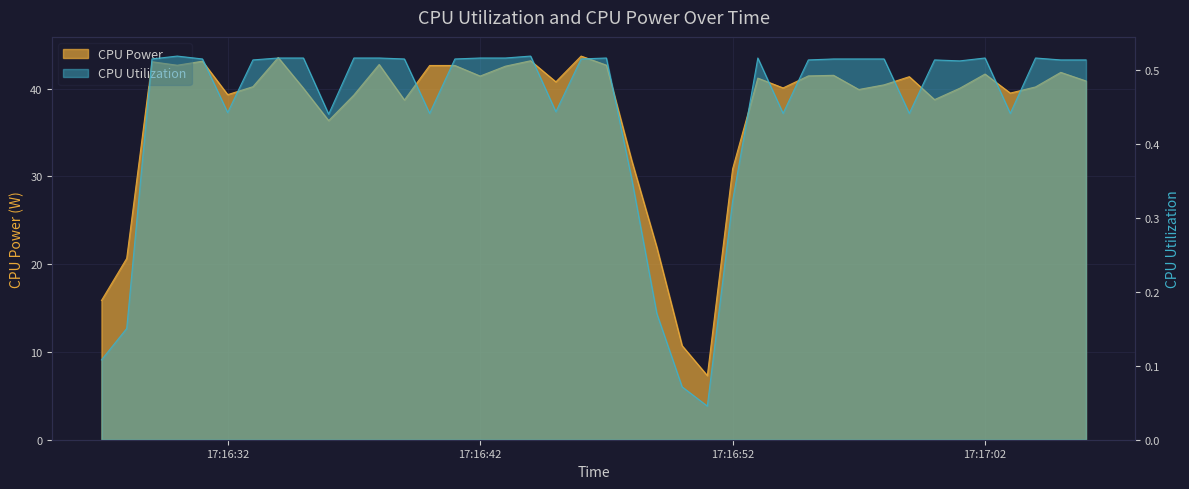

Is the value of CPU Utilization at 2023-10-21 17:17:00 greater than the value of CPU Power at 2023-10-21 17:16:33?

No